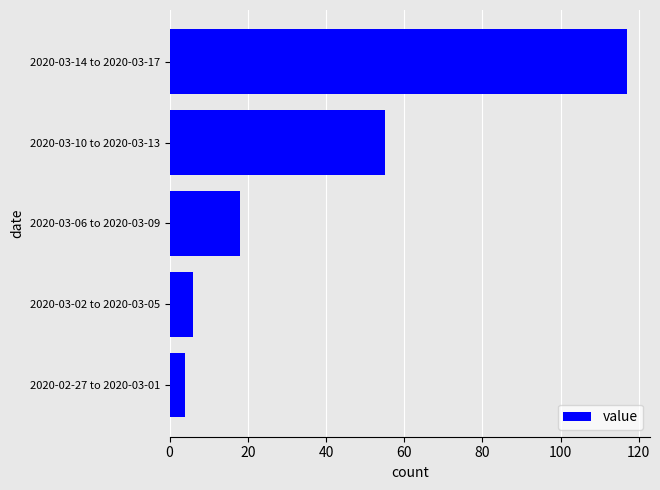

Reading top to bottom, extract all data points from this chart.

2020-03-14 to 2020-03-17=117	2020-03-10 to 2020-03-13=55	2020-03-06 to 2020-03-09=18	2020-03-02 to 2020-03-05=6	2020-02-27 to 2020-03-01=4